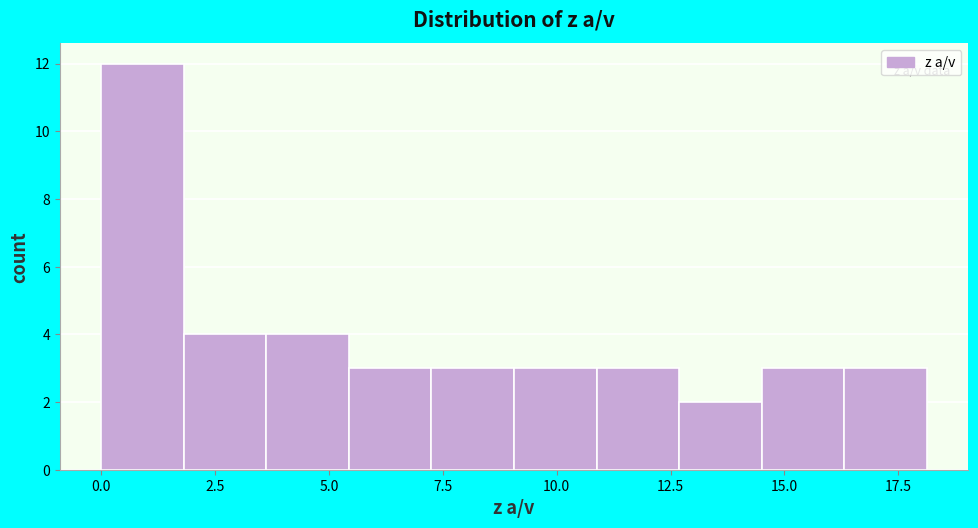

Around what value on the x-axis is the tallest bar? Give the approximate position of its centre, as read against the axis.

1.0